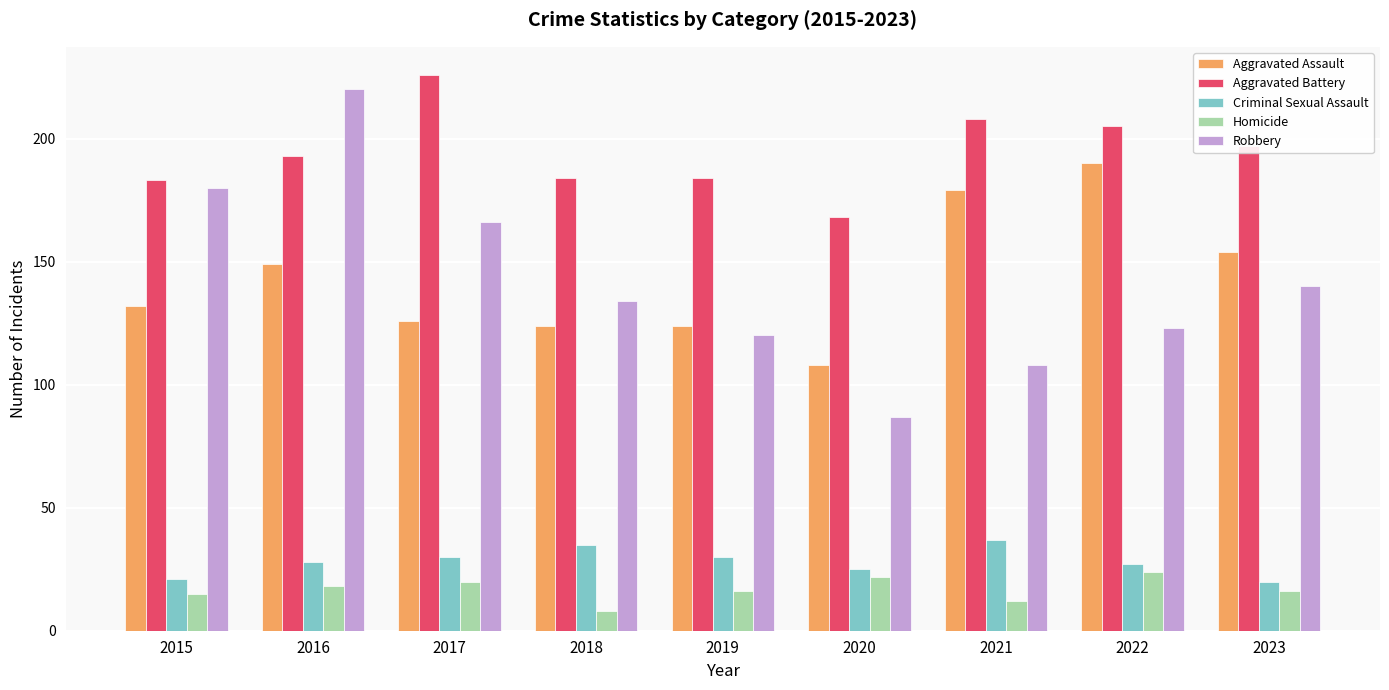

Is the value of Criminal Sexual Assault at 2022 greater than the value of Aggravated Battery at 2022?

No